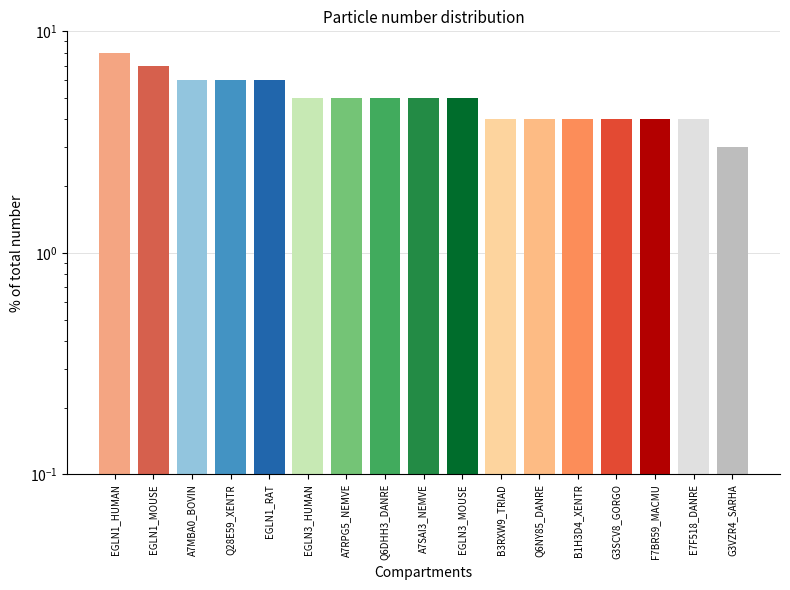

What position from the right is EGLN1_RAT?

13